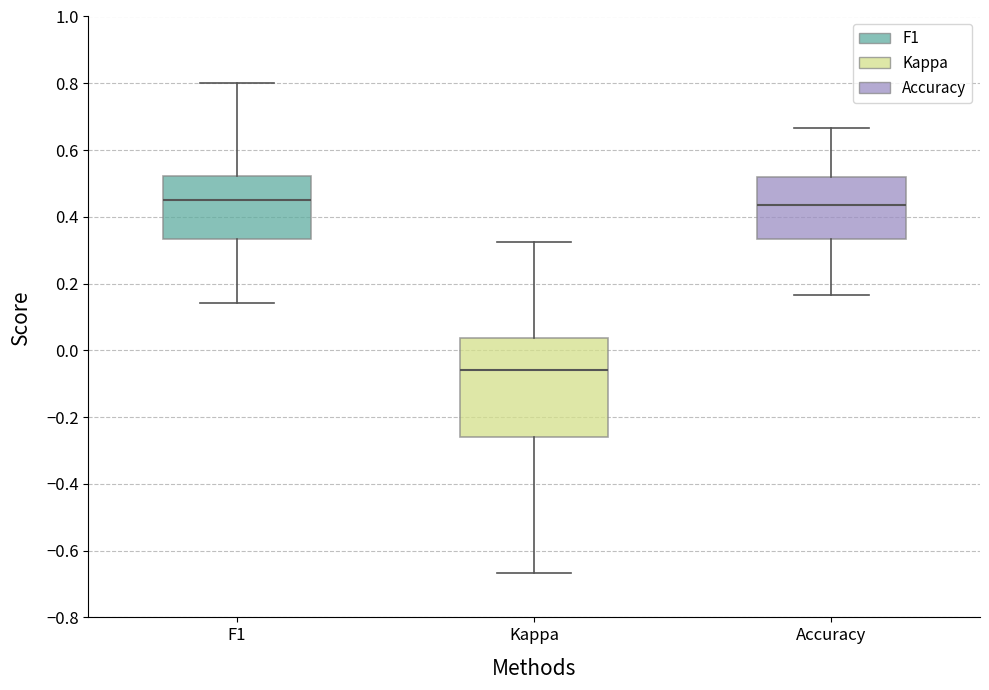

Reading left to right, transcribe this box plot: for each box, give where its median line is, the range the box spans, and where its two whiskers end, as read against the y-axis. The values are not printed on the chart, so give them approximately, as read against the axis.

F1: median 0.46, box 0.34 to 0.52, whiskers 0.14 to 0.80
Kappa: median -0.06, box -0.26 to 0.04, whiskers -0.66 to 0.32
Accuracy: median 0.44, box 0.34 to 0.52, whiskers 0.16 to 0.66